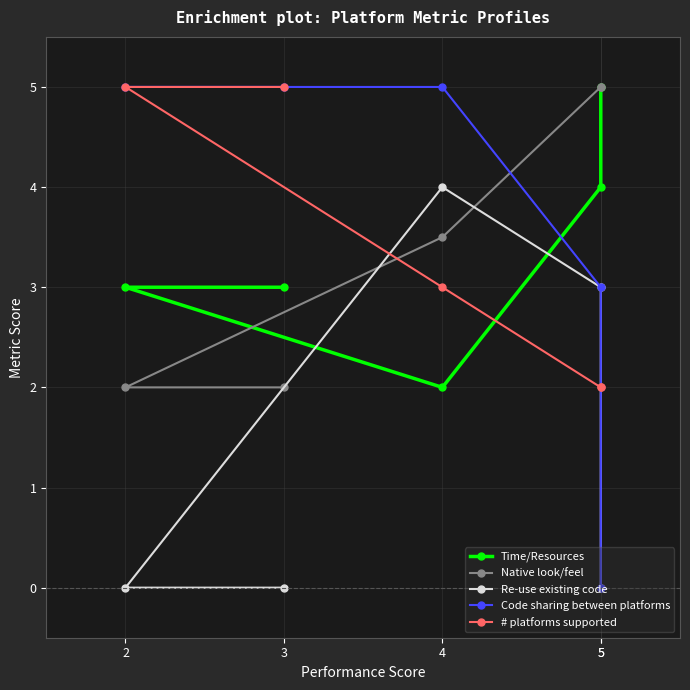

How many distinct data groups are displayed?

5